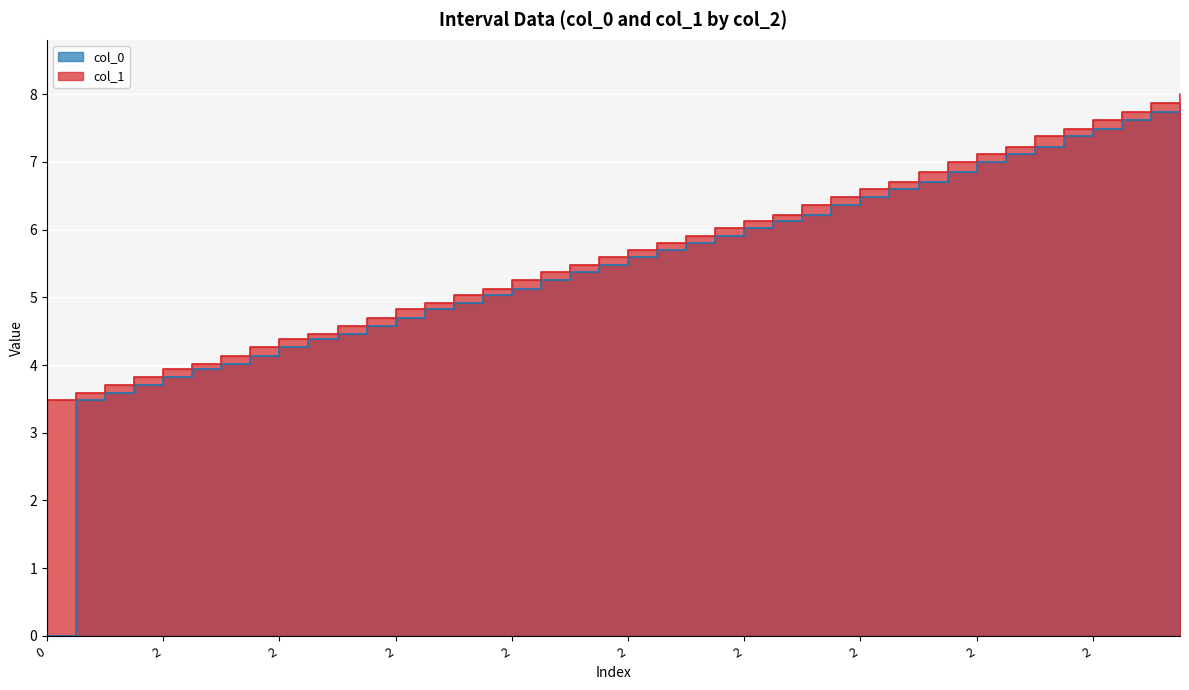

The col_1 series shows 6.4 at 4. True or false?

True